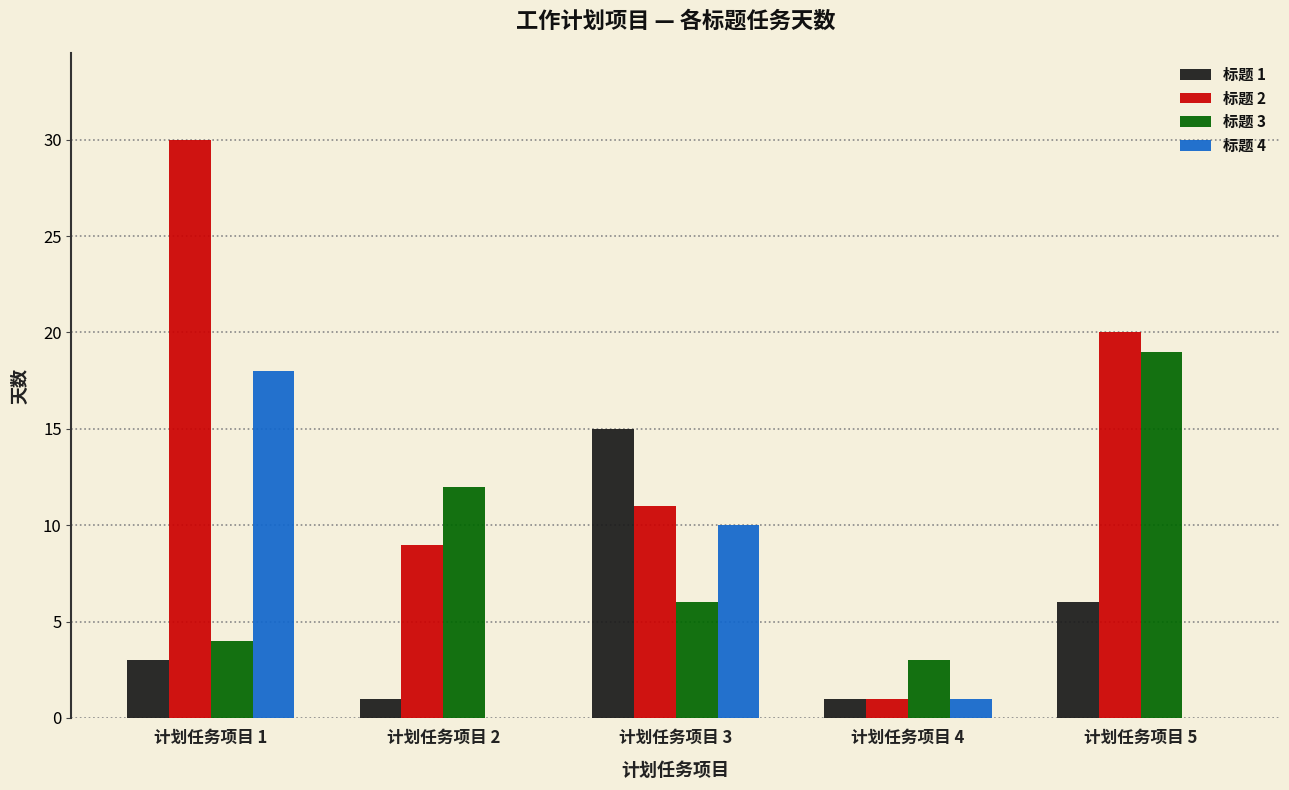

Are the bars grouped side by side (vs. stacked)?

Yes